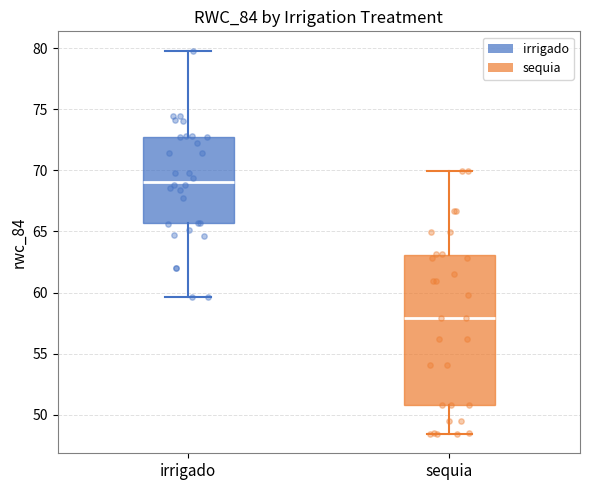

Reading left to right, transcribe this box plot: for each box, give where its median line is, the range the box spans, and where its two whiskers end, as read against the y-axis. The values are not printed on the chart, so give them approximately, as read against the axis.

irrigado: median 69.0, box 65.5 to 73.0, whiskers 59.5 to 80.0
sequia: median 58.0, box 51.0 to 63.0, whiskers 48.5 to 70.0